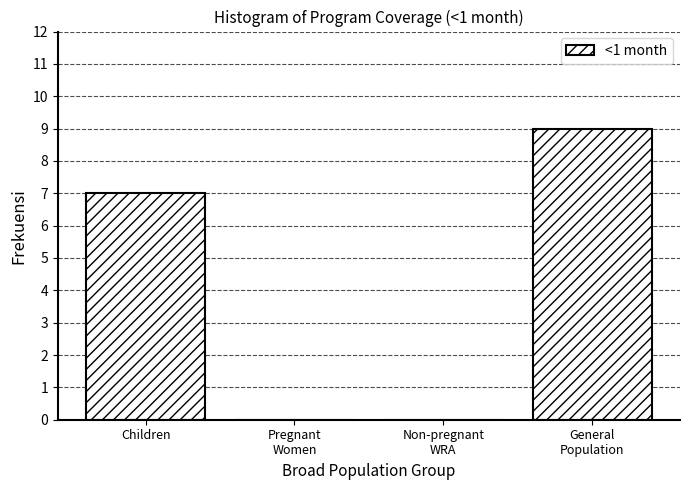

Where is the data nearest to the value 4?

Children